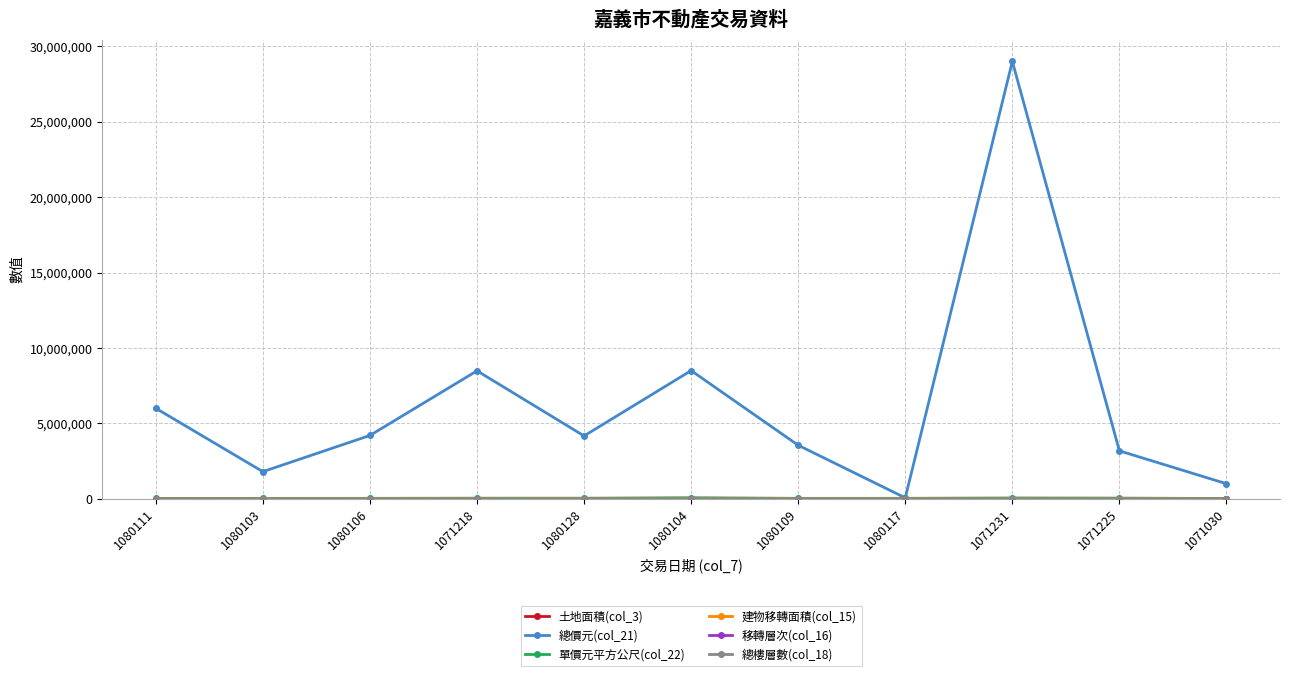

Is it true that 總價元(col_21) equals 3550000.0 at 1080109?

True